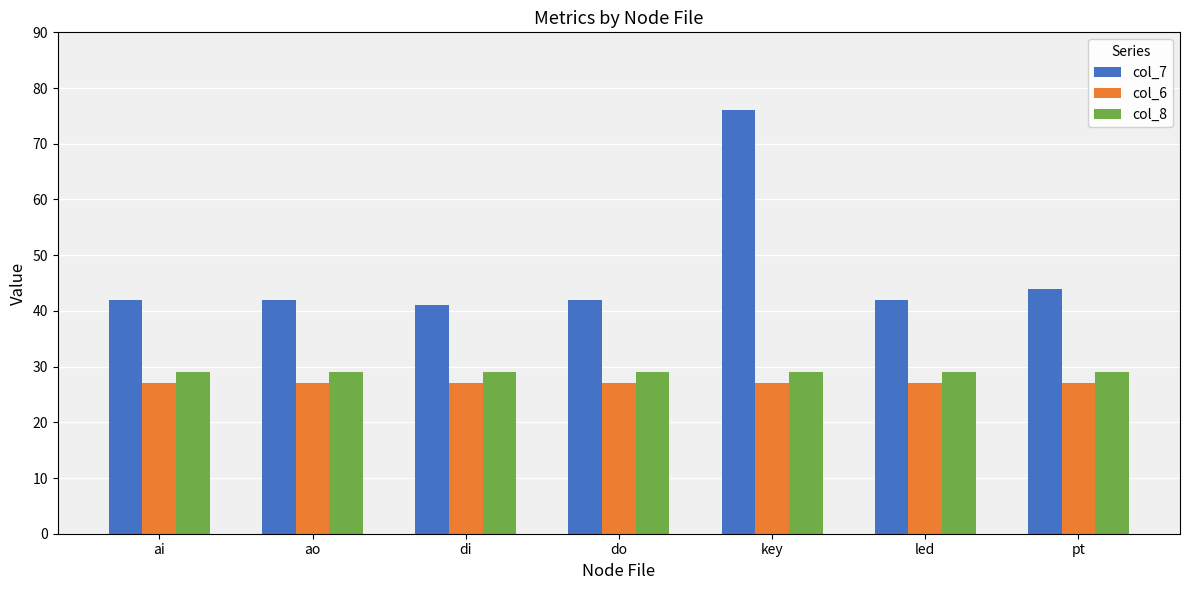

What are all the series names shown in the legend?

col_7, col_6, col_8